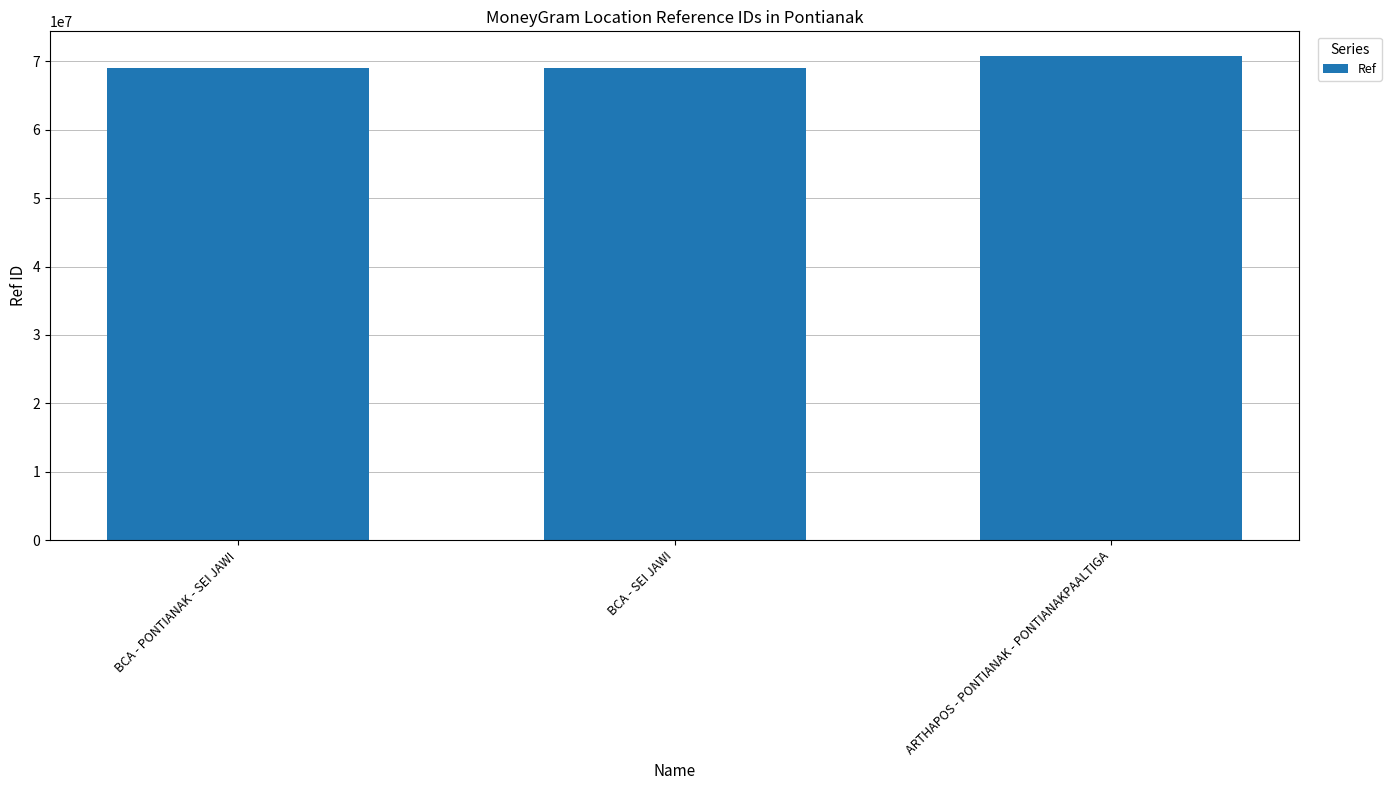

True or false: the data shows 116186554 at ARTHAPOS - PONTIANAK - PONTIANAKPAALTIGA.

False